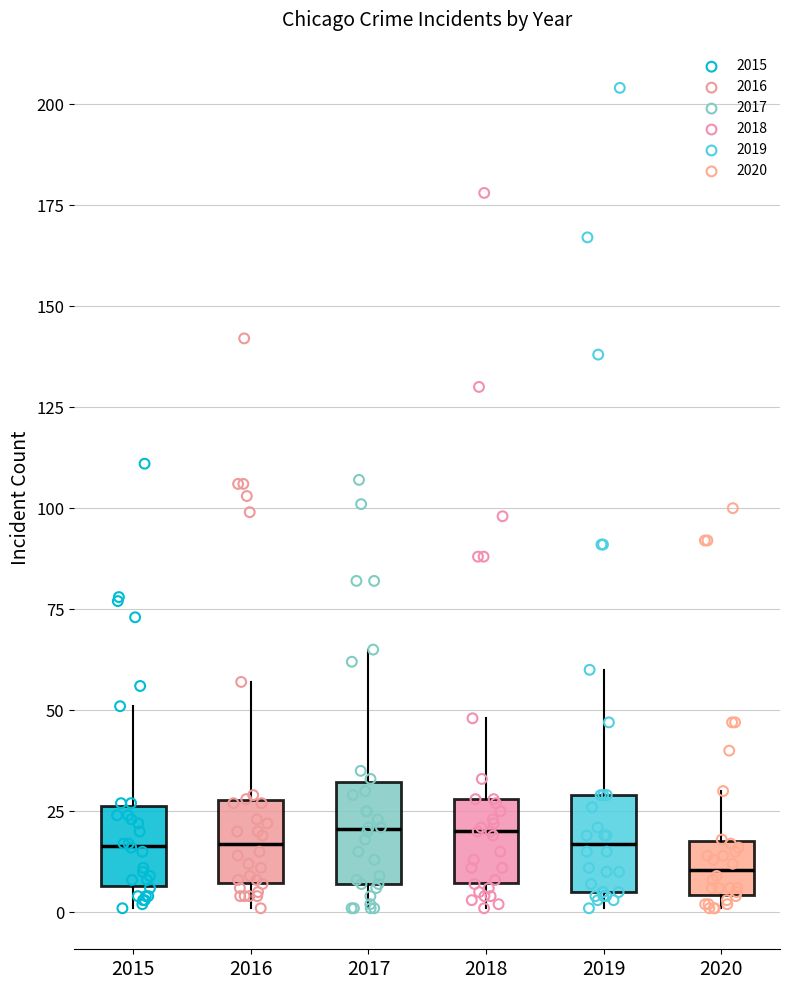

Where is the upper edge of the box at x = 2016 on the y-axis? The values are not printed on the chart, so give them approximately, as read against the axis.

30